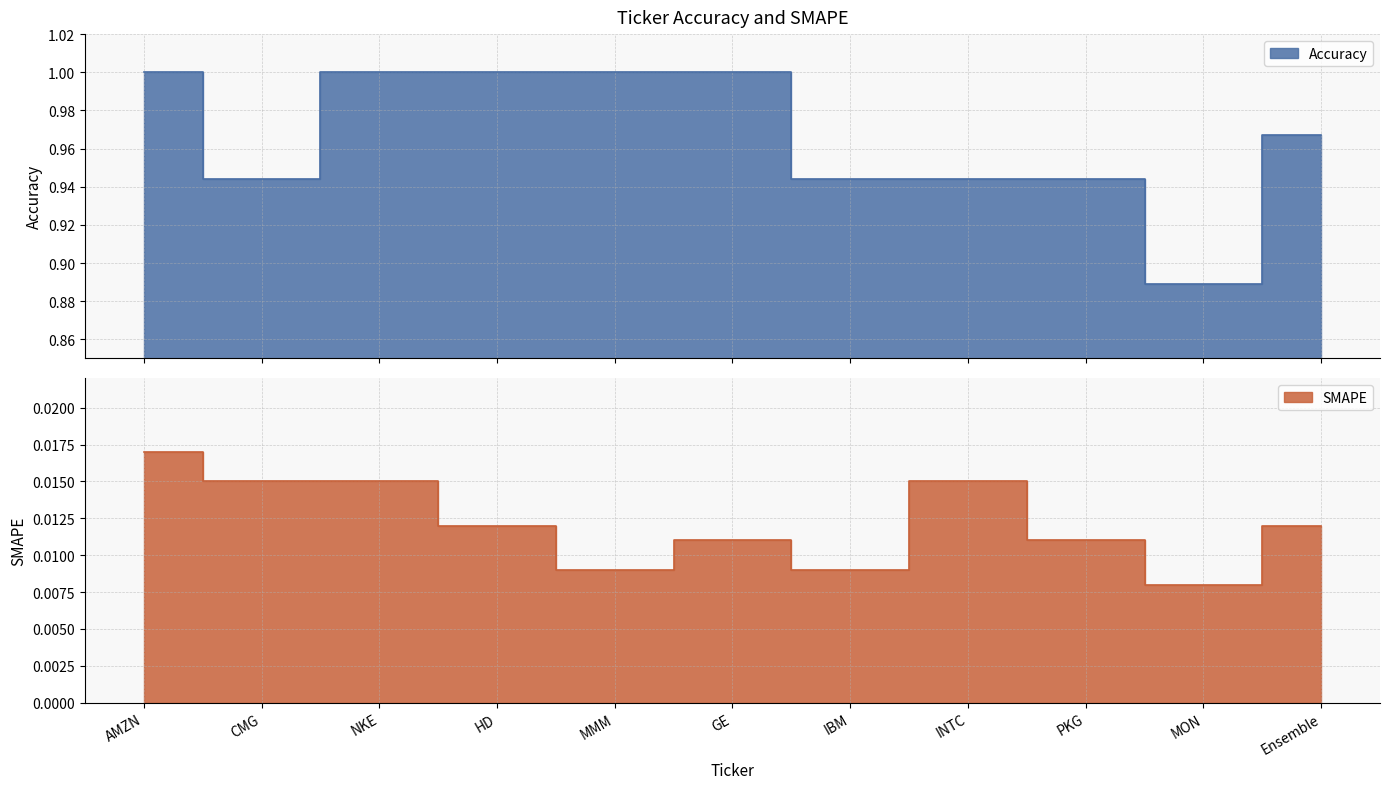

Between NKE and MON, which series saw the biggest shift?

Accuracy